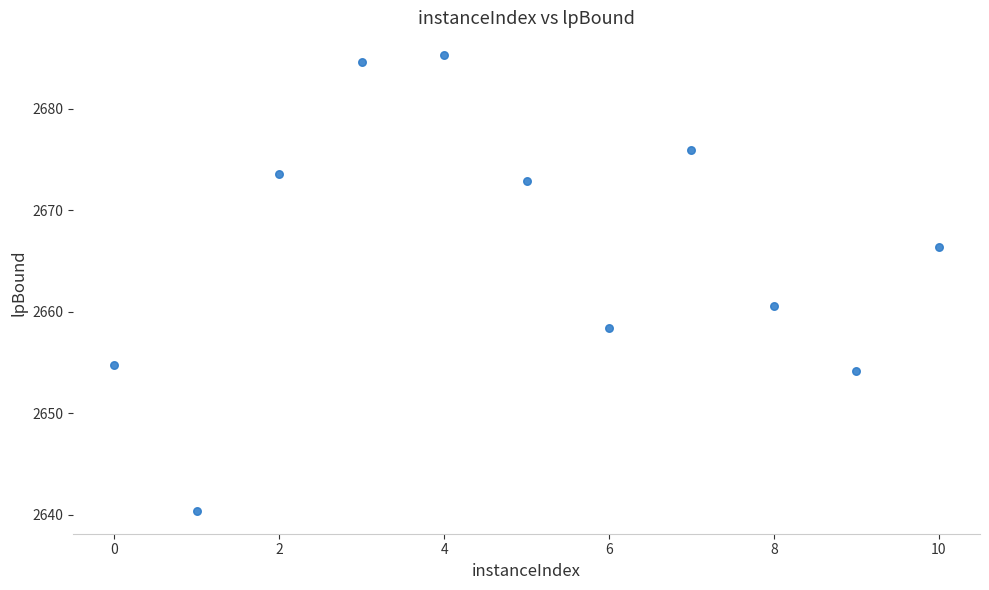

What is the average X value?

5.0